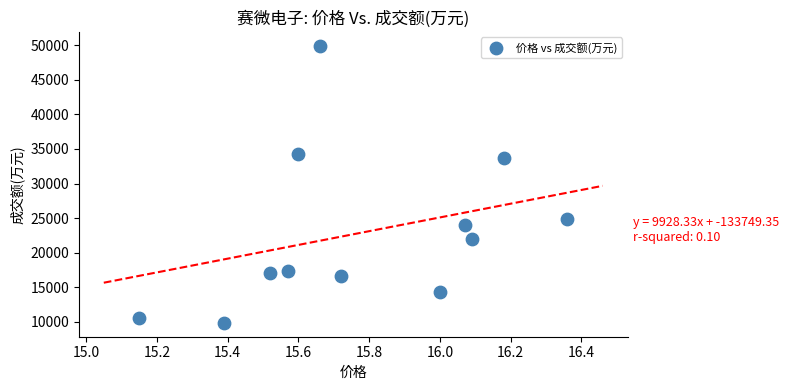

What is the range of Y values (max minus min)?

40063